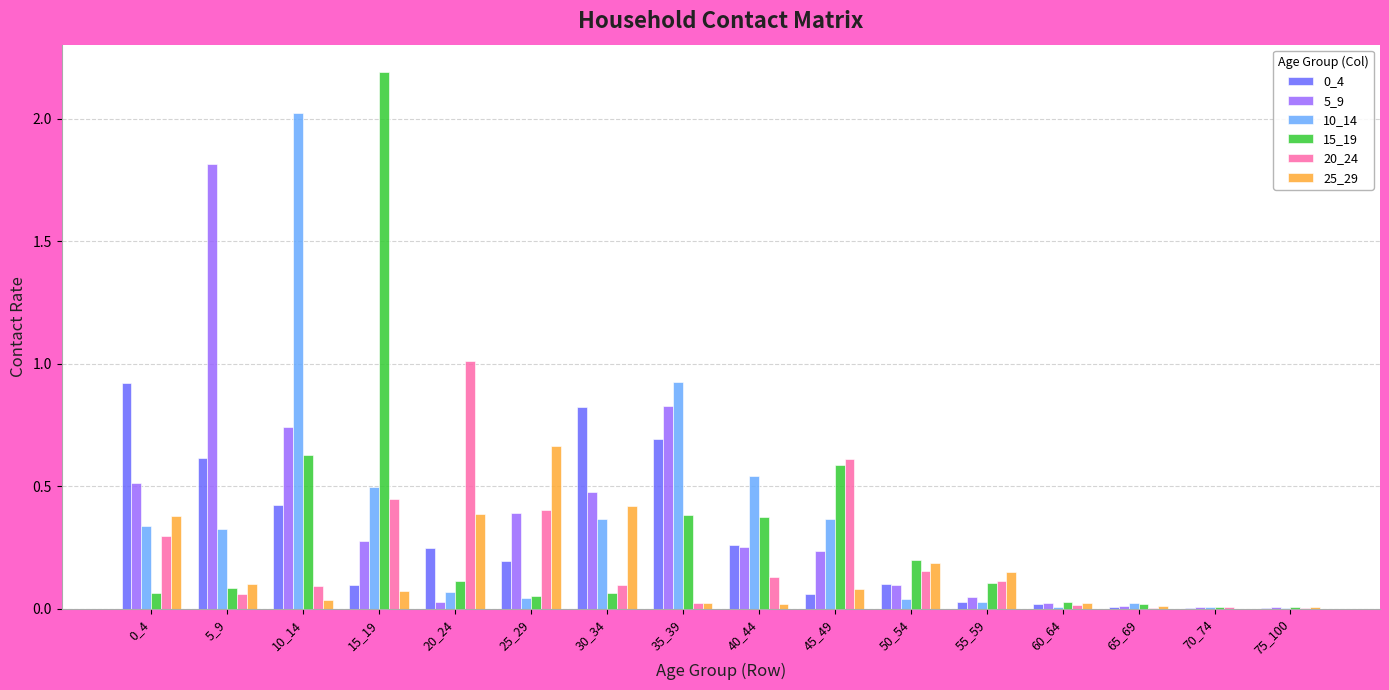

How many groups of bars are there?

16